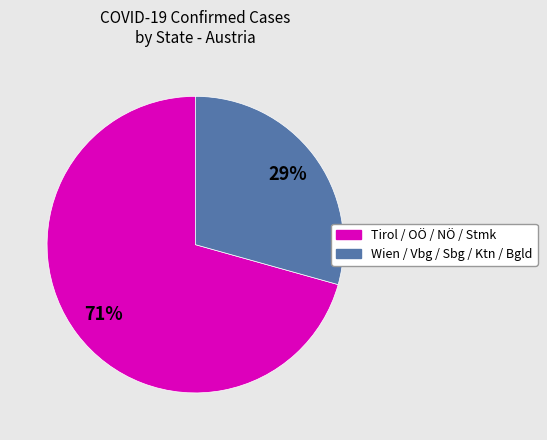

To the nearest percent, what is the average slice percentage?

50%